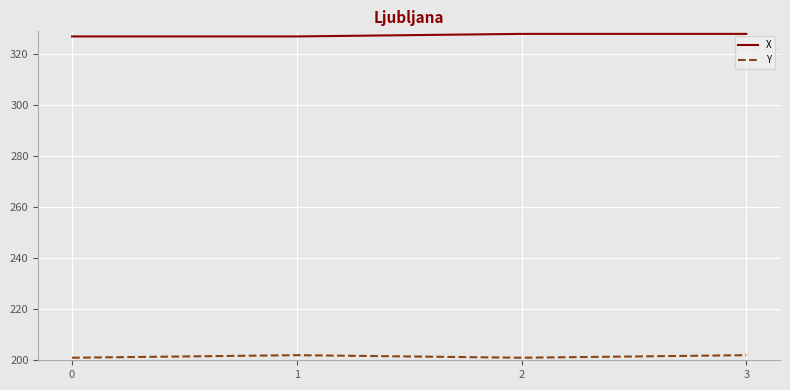

True or false: X and Y intersect in this chart.

False